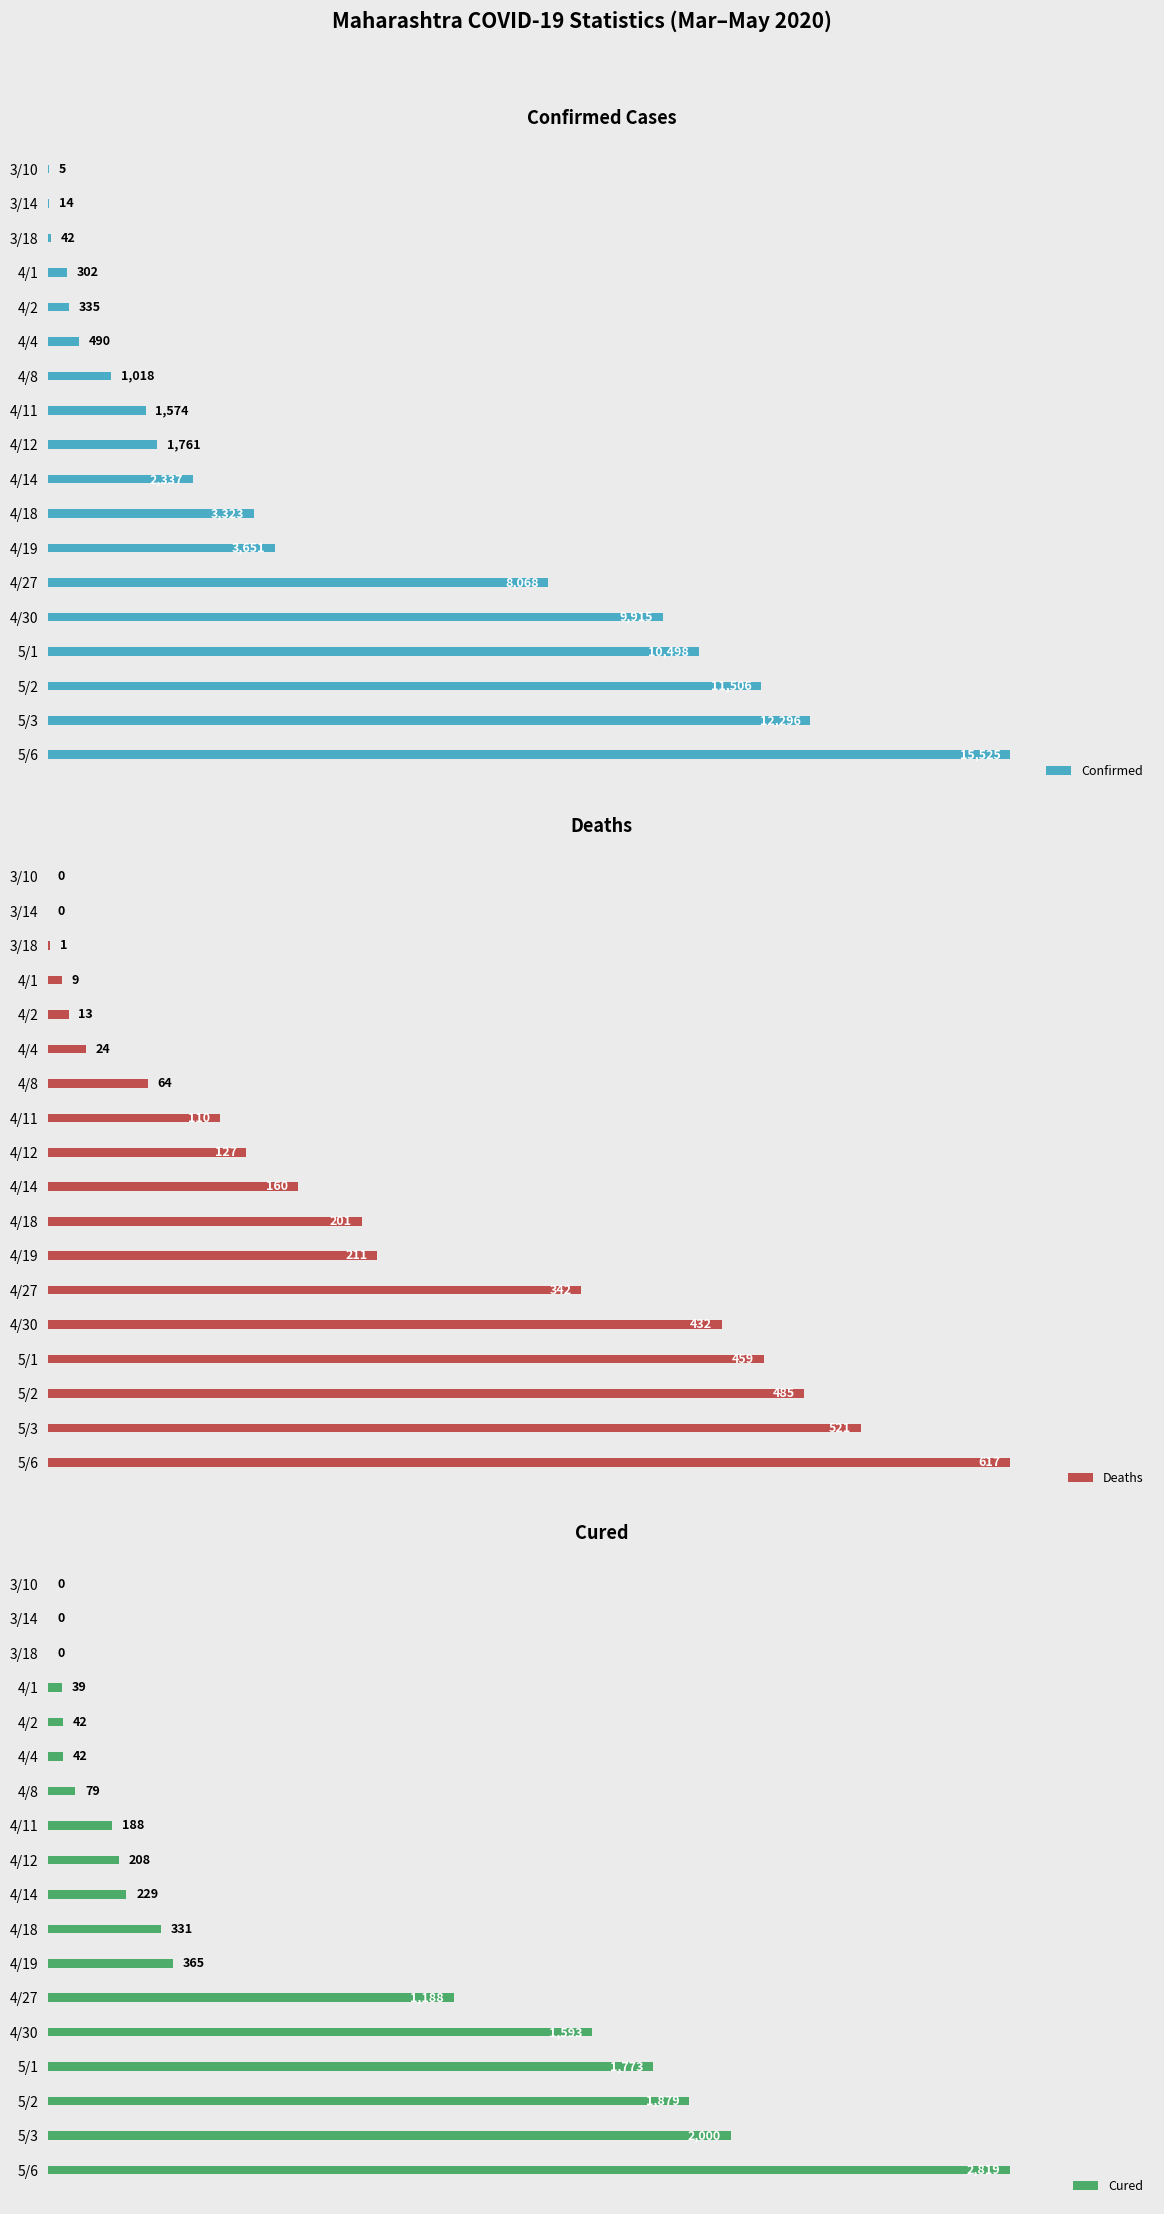

How many values in the Cured series are below 229?

9